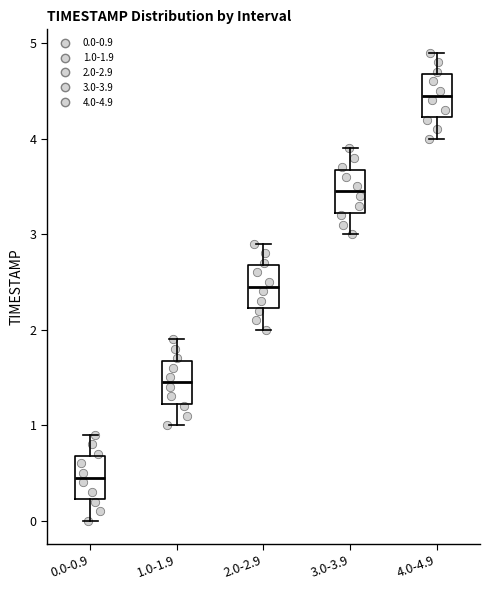

Which box has the highest median line?

4.0-4.9